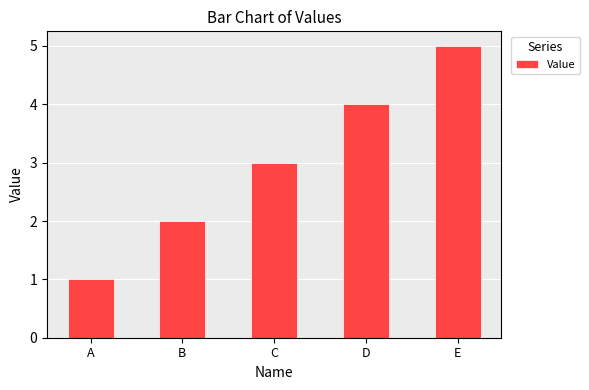

Which category has the lowest value across all series?

A